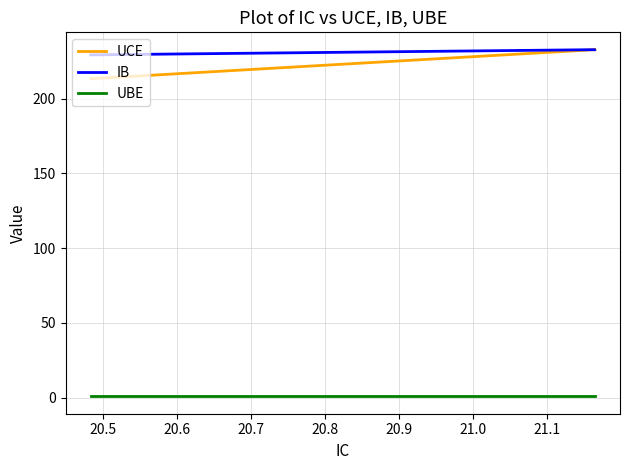

True or false: UCE and UBE intersect in this chart.

False